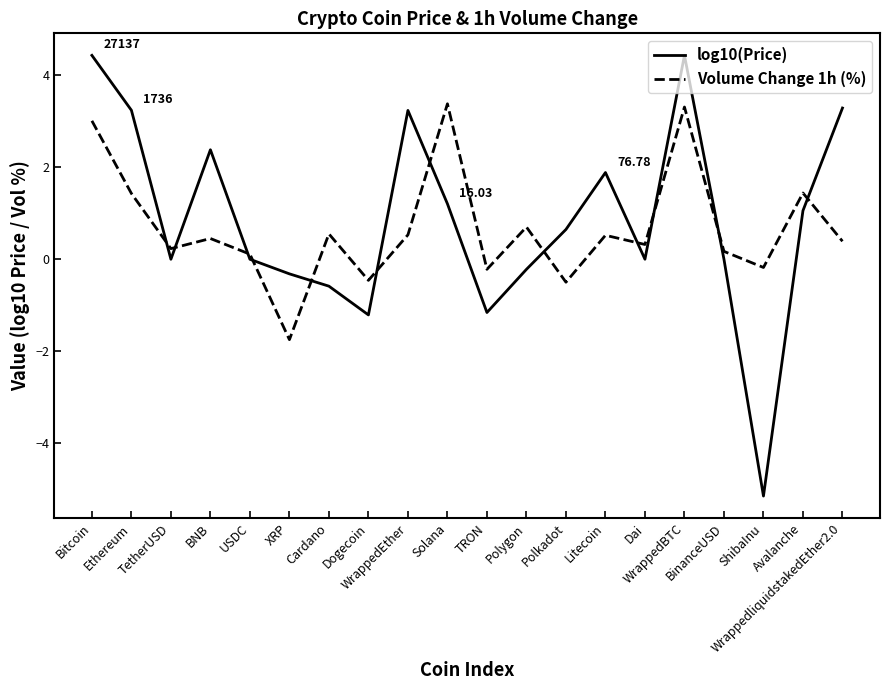

Does the chart display data point markers on the line(s)?

No